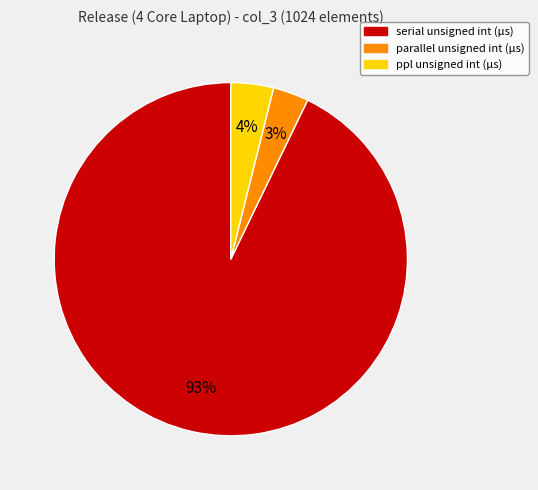

Which has a higher value, serial unsigned int (μs) or parallel unsigned int (μs)?

serial unsigned int (μs)